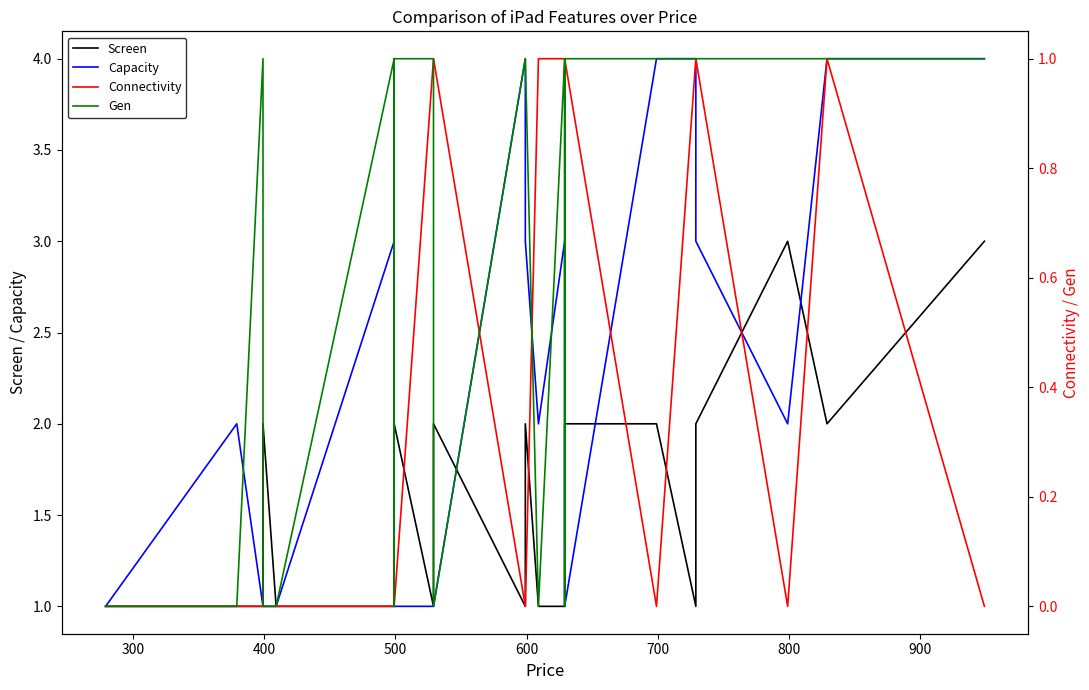

What is the sum of all Connectivity values?

9